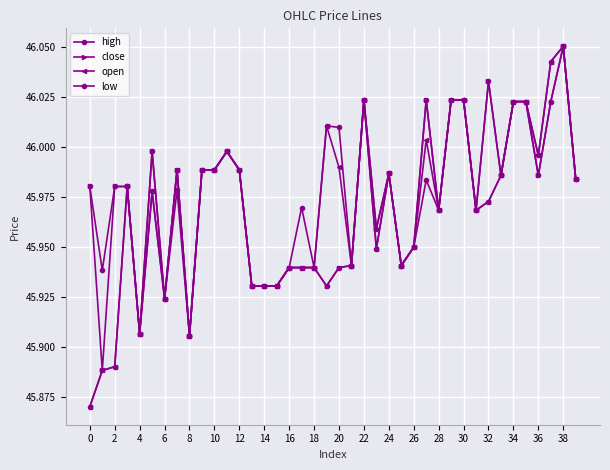

At which category does open reach its first local peak?

6